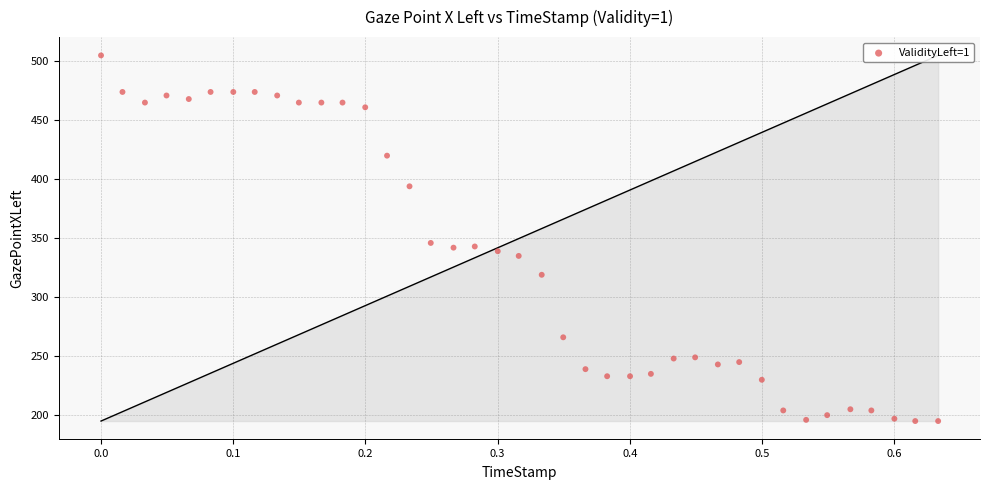

What is the range of Y values (max minus min)?

310